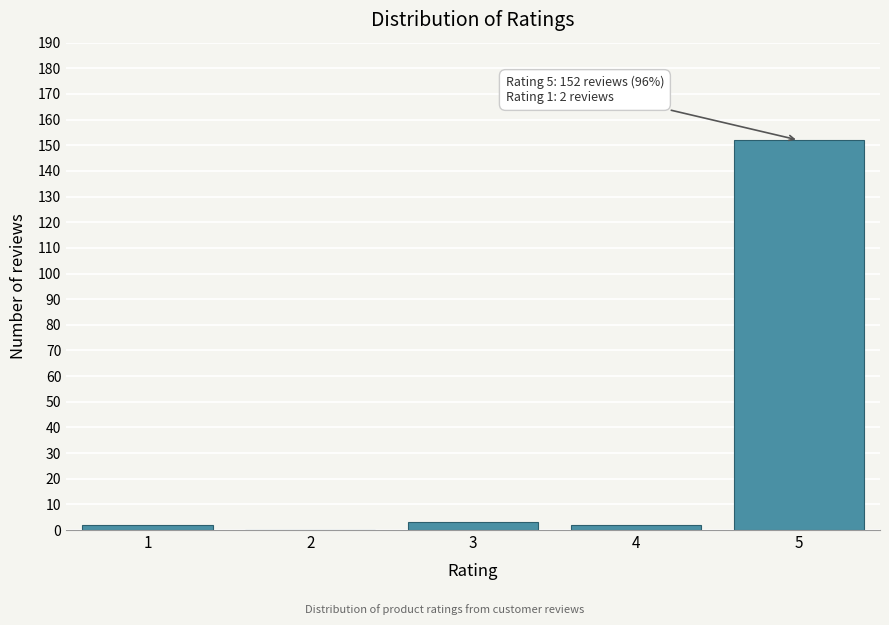

Reading left to right, what are all the values shown in this chart?

1=2	2=0	3=3	4=2	5=152